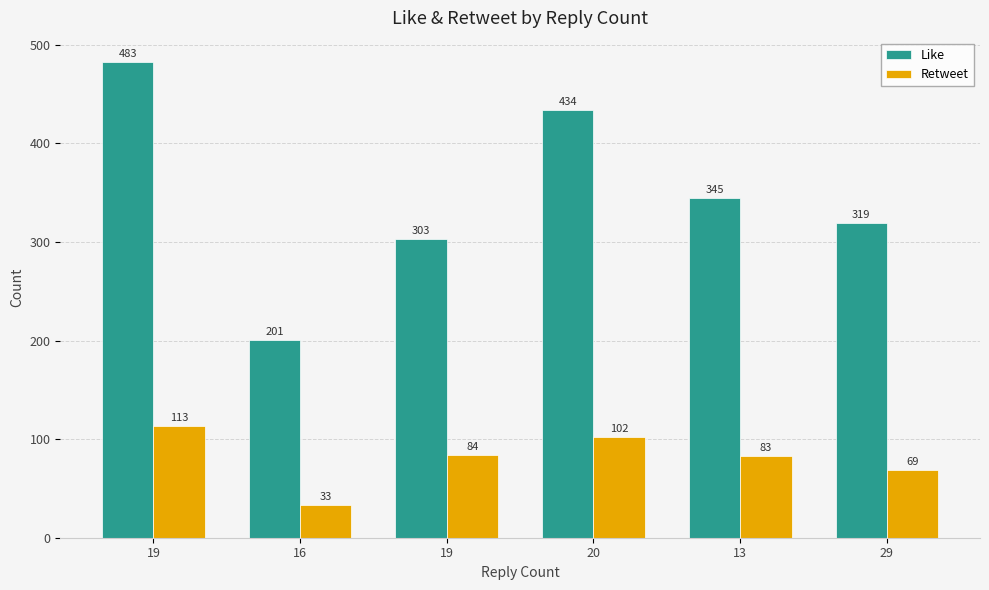

True or false: Like has a value of 319 at 29.

True